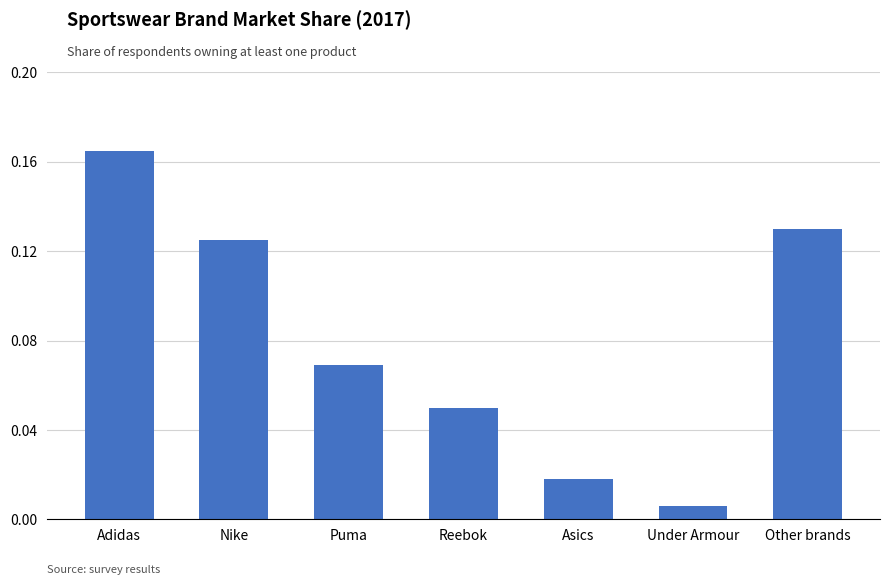

The value at Other brands is 0.2. True or false?

False